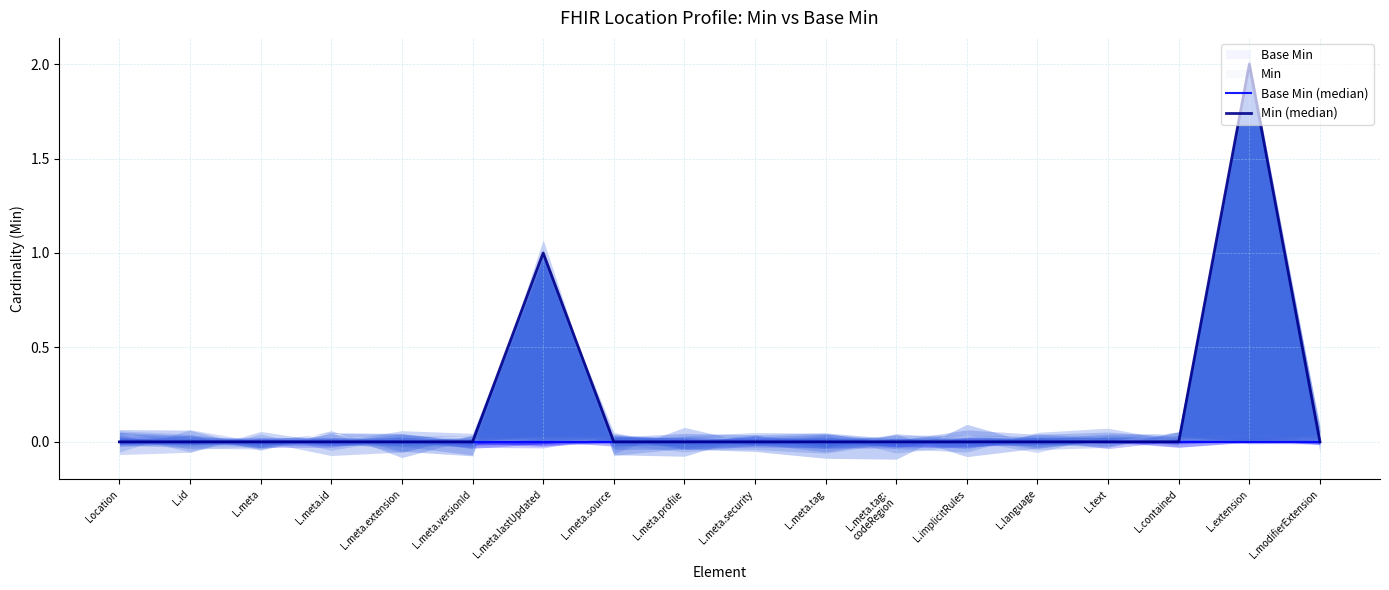

At which label is Base Min (median) closest to 0?

Location